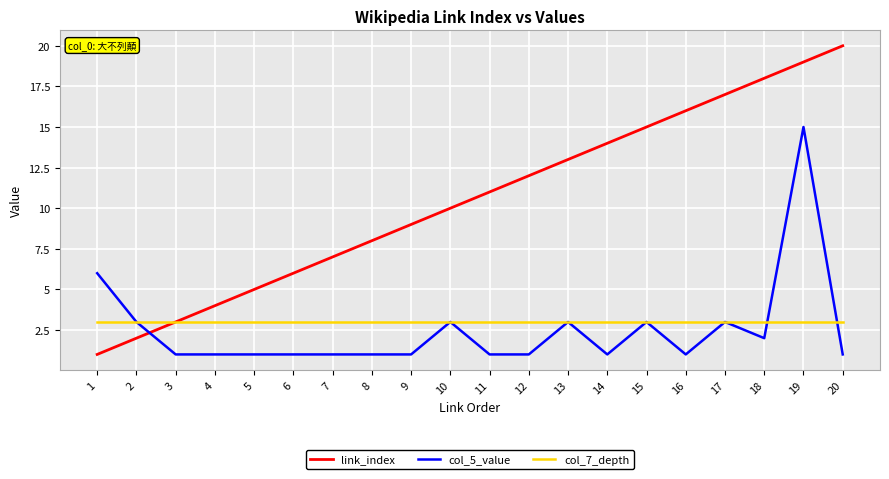

Reading left to right, list all the values displayed in this chart.

link_index: 1=1	2=2	3=3	4=4	5=5	6=6	7=7	8=8	9=9	10=10	11=11	12=12	13=13	14=14	15=15	16=16	17=17	18=18	19=19	20=20
col_5_value: 1=6	2=3	3=1	4=1	5=1	6=1	7=1	8=1	9=1	10=3	11=1	12=1	13=3	14=1	15=3	16=1	17=3	18=2	19=15	20=1
col_7_depth: 1=3	2=3	3=3	4=3	5=3	6=3	7=3	8=3	9=3	10=3	11=3	12=3	13=3	14=3	15=3	16=3	17=3	18=3	19=3	20=3